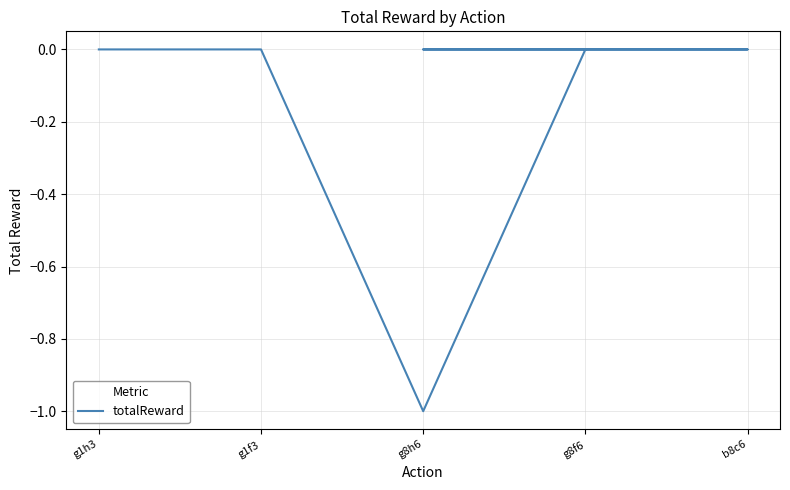

What is the smallest value displayed?

-1